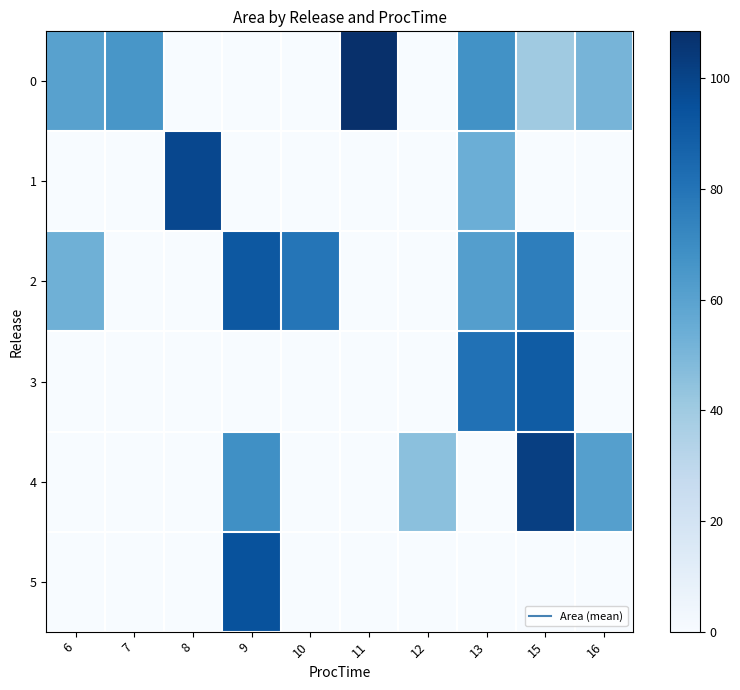

How many distinct data groups are displayed?

6